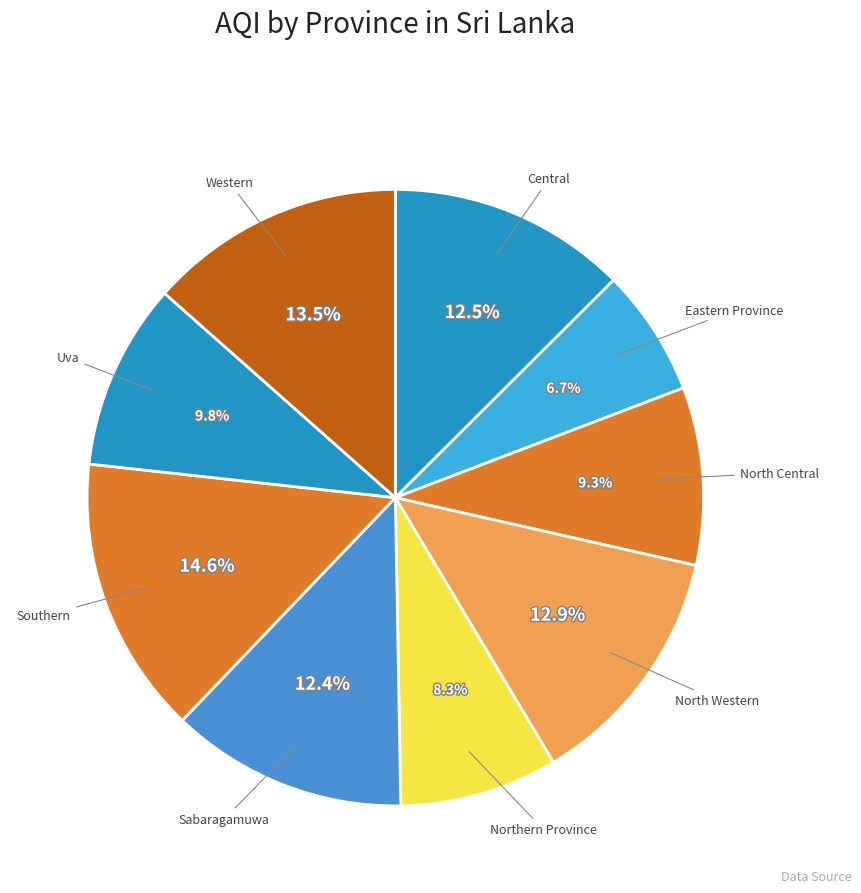

How many slices are in this pie chart?

9